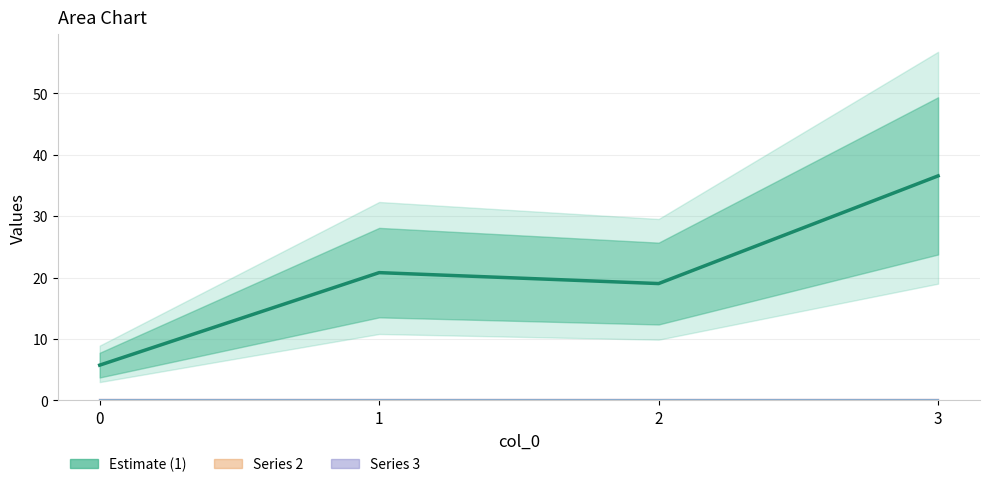

Reading right to left, transcribe all the data shown in this chart.

1: 3=36.6	2=19.0	1=20.8	0=5.8
2: 3=0.0	2=0.0	1=0.0	0=0.0
3: 3=0.0	2=0.0	1=0.0	0=0.0
4: 3=0.0	2=0.0	1=0.0	0=0.0
5: 3=0.0	2=0.0	1=0.0	0=0.0
6: 3=0.0	2=0.0	1=0.0	0=0.0